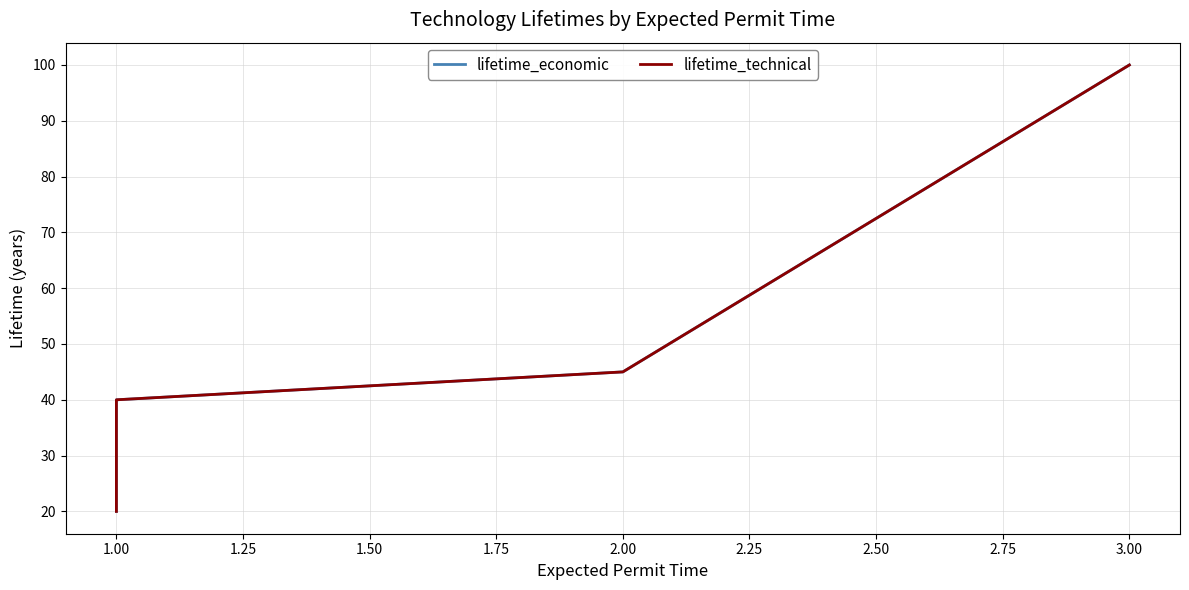

True or false: lifetime_economic and lifetime_technical cross at least once.

False